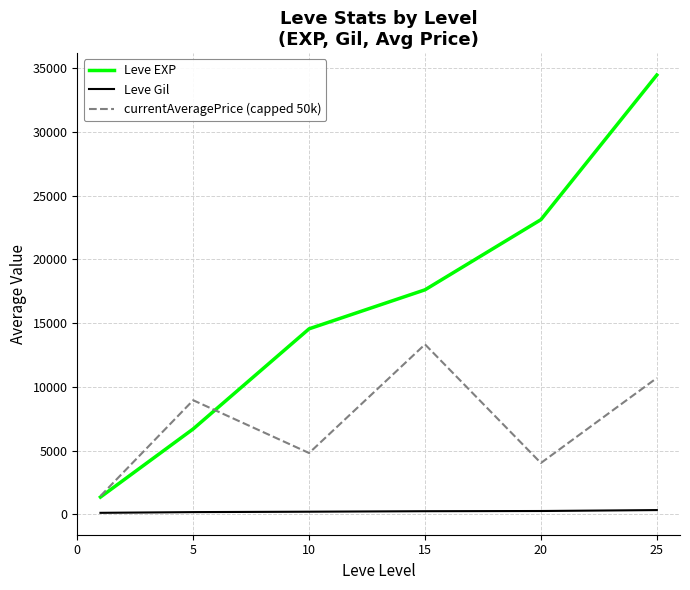

Does the chart display data point markers on the line(s)?

No